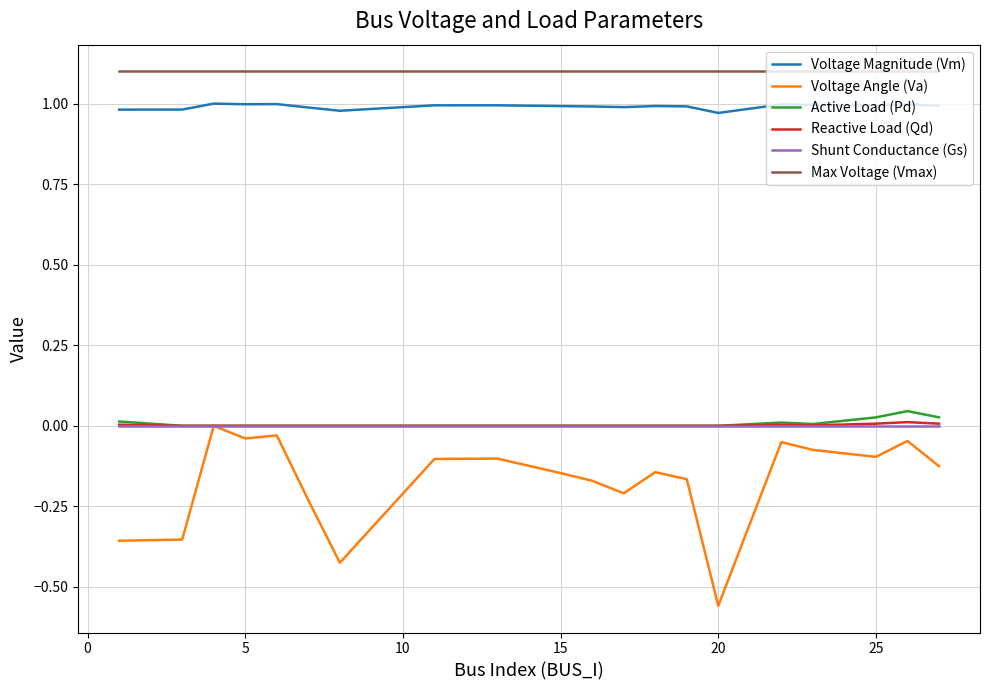

What is the maximum value shown in the chart?

1.1